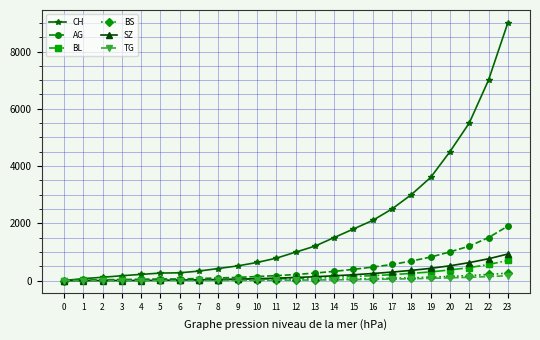

What is the total value across all series at 9?

726